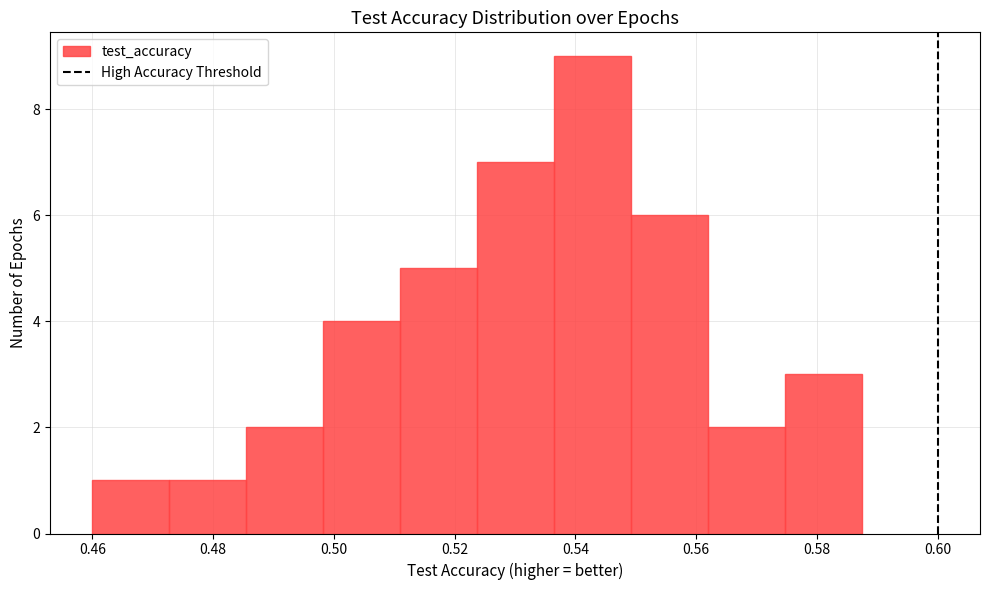

Reading left to right, list every bar in this chart as the range it spans on the x-axis followed by its height. Neither the bar edges nor the heights are printed on the chart, so give them approximately, as read against the axes.

0.460 to 0.472: 1
0.472 to 0.486: 1
0.486 to 0.498: 2
0.498 to 0.512: 4
0.512 to 0.524: 5
0.524 to 0.536: 7
0.536 to 0.550: 9
0.550 to 0.562: 6
0.562 to 0.574: 2
0.574 to 0.588: 3